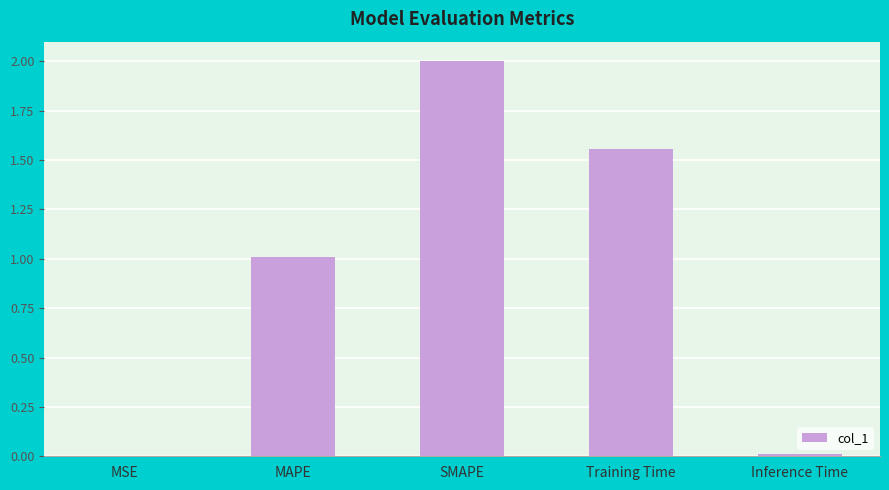

What is the change in value from MAPE to SMAPE?

+1.0